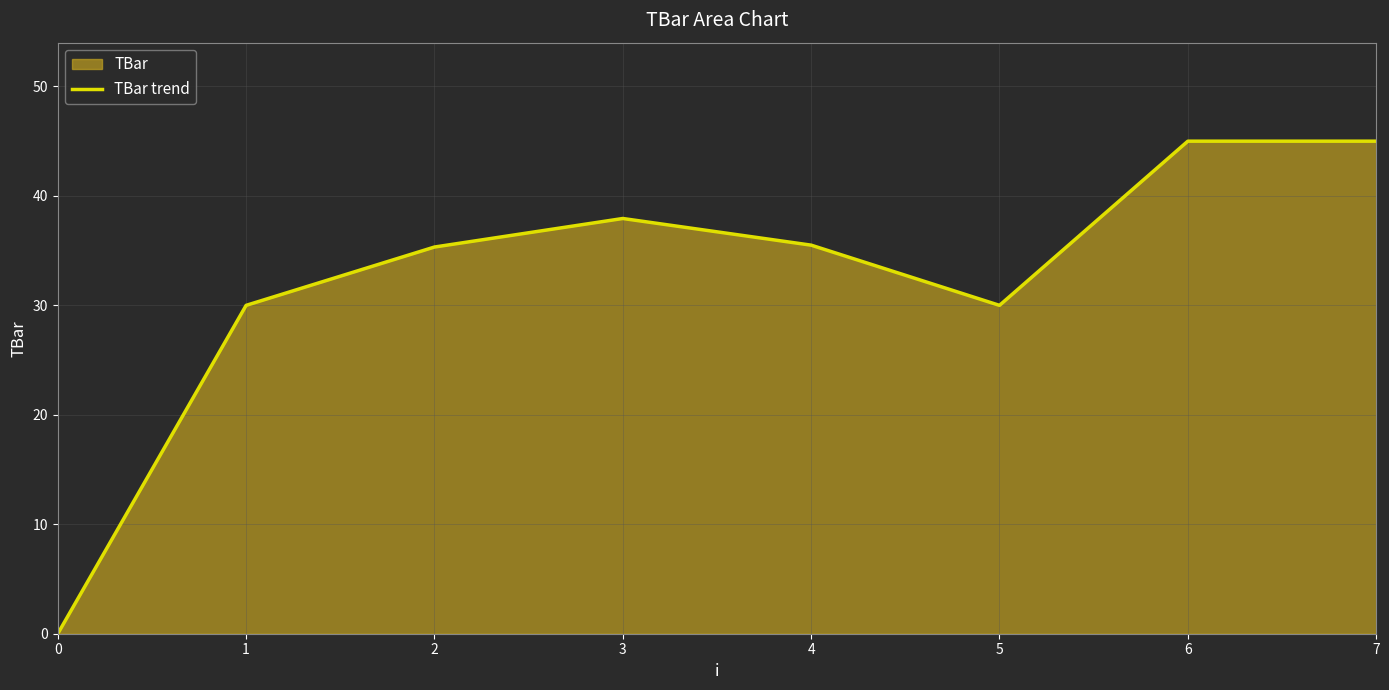

How many interior local valleys (lower than both neighbors) does the data have?

1